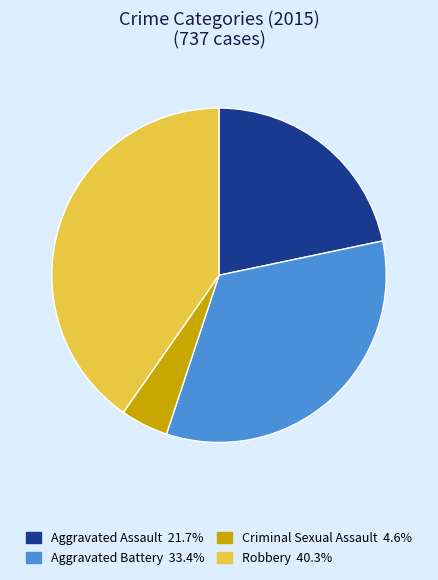

Combined, do Aggravated Battery and Aggravated Assault account for over 50%?

Yes